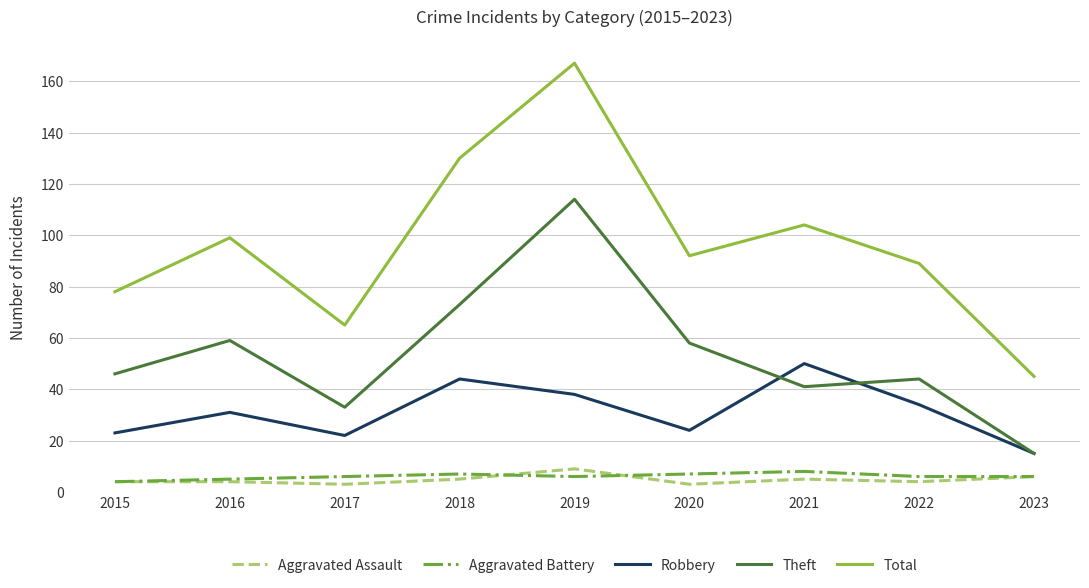

The Aggravated Assault series shows 9 at 2019. True or false?

True